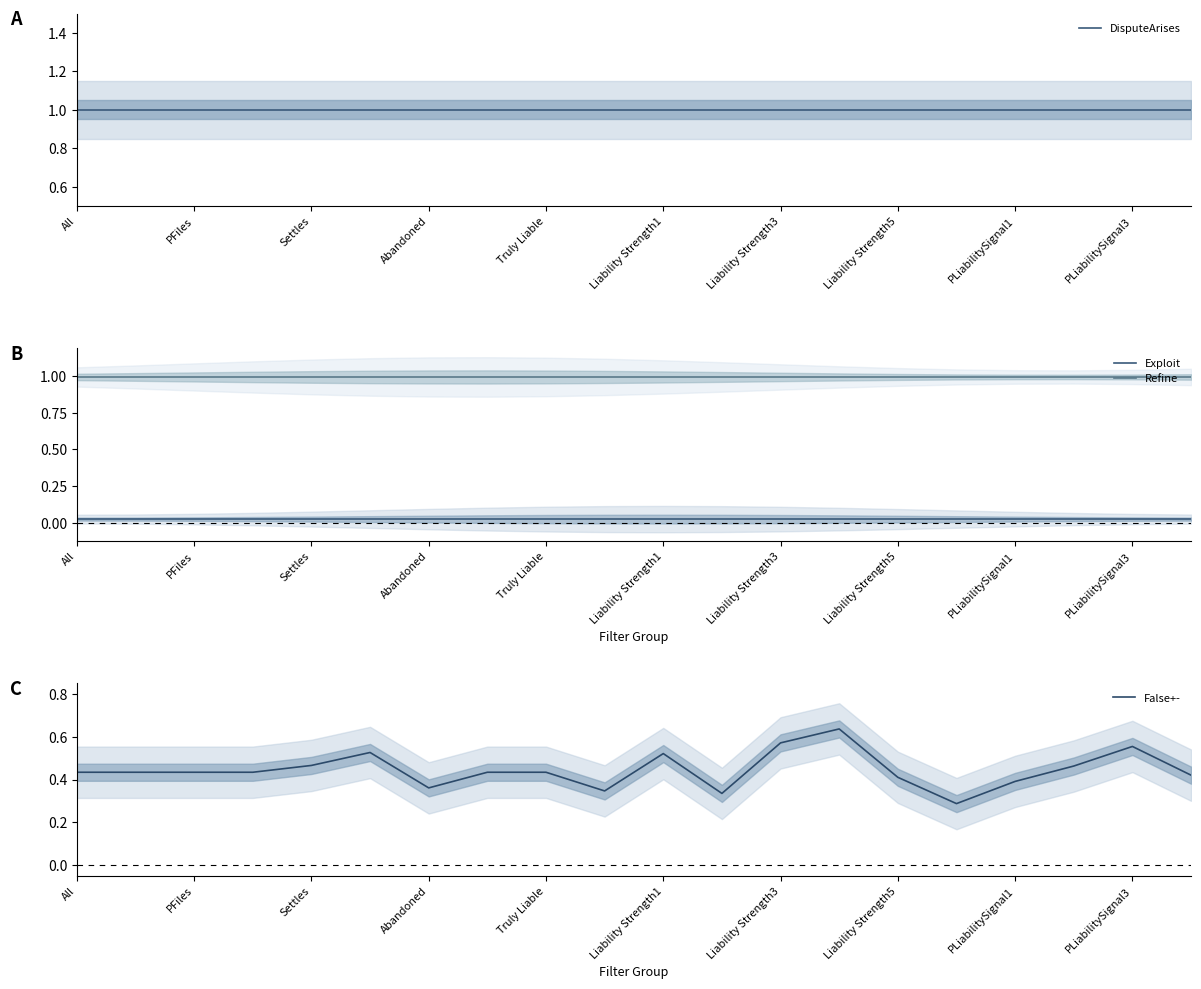

True or false: Refine and Exploit cross at least once.

False